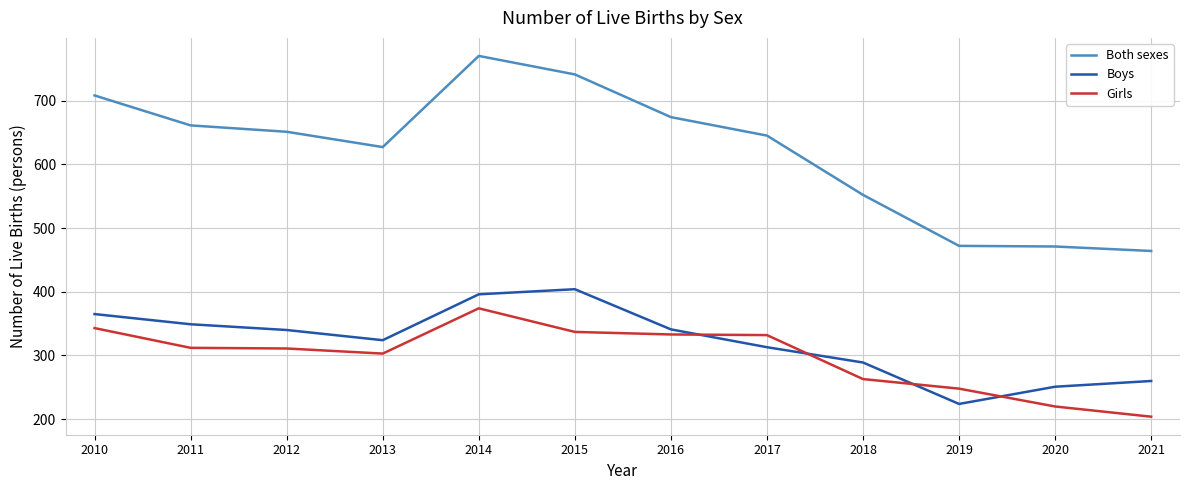

True or false: Girls and Both sexes cross at least once.

False